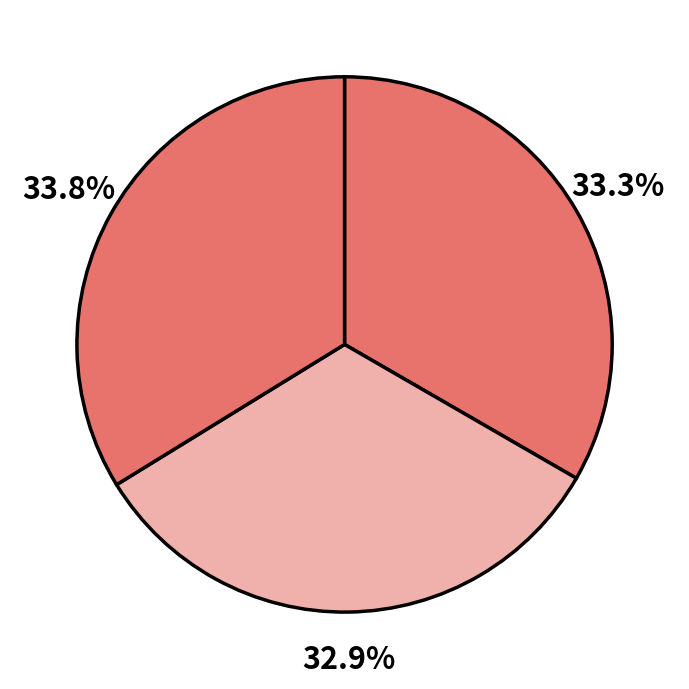

How many segments does this pie chart have?

3